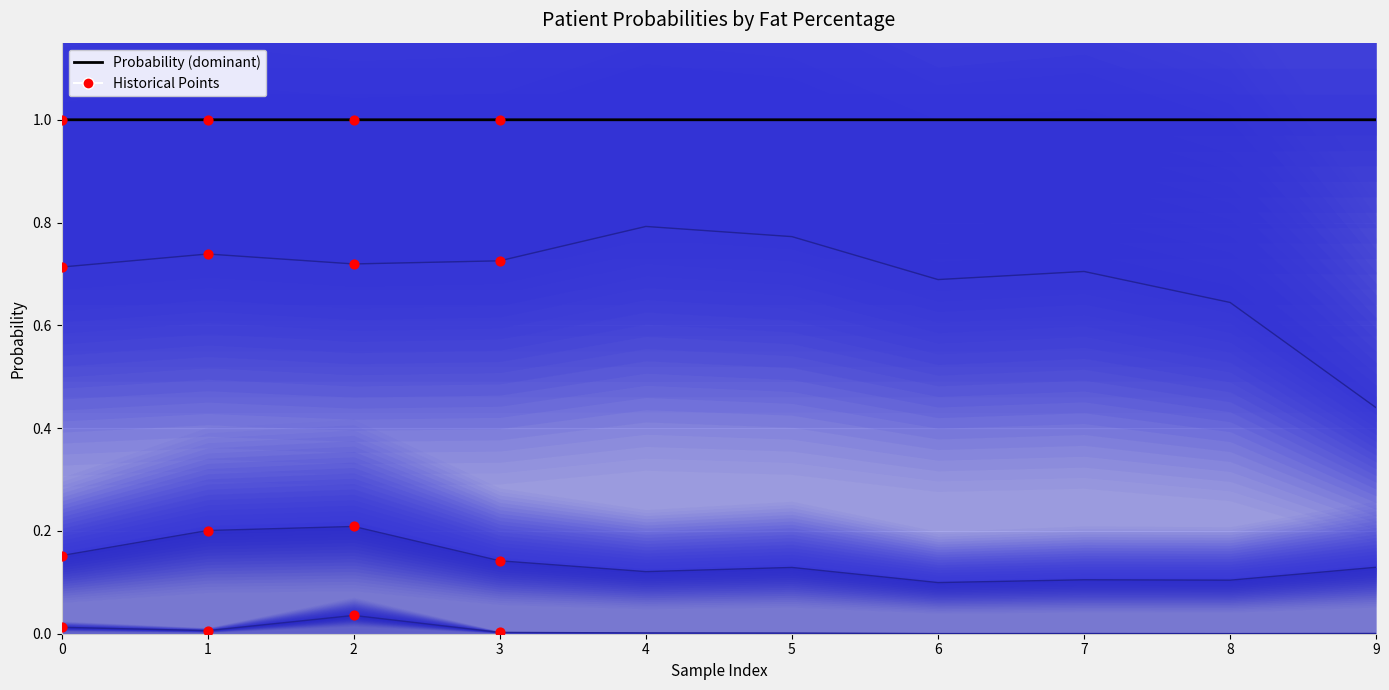

At which category is the sum across all series the highest?

2